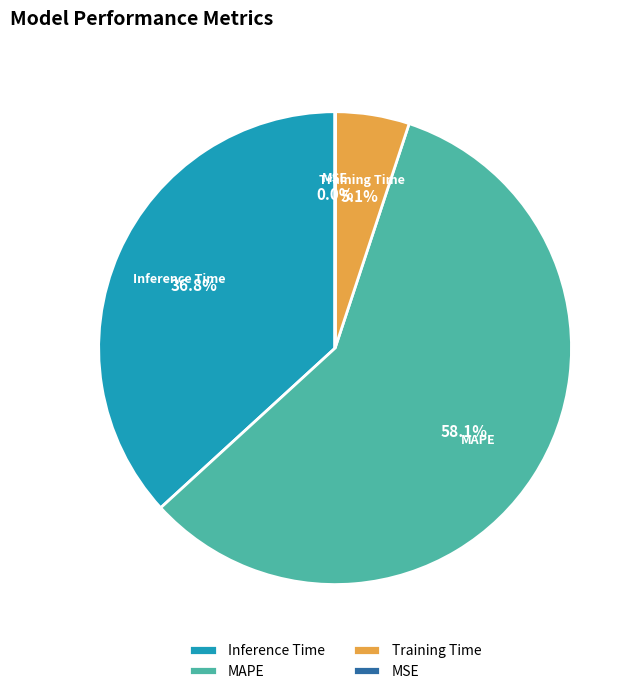

Approximately how many times larger is the value at Inference Time compared to MAPE?

0.6